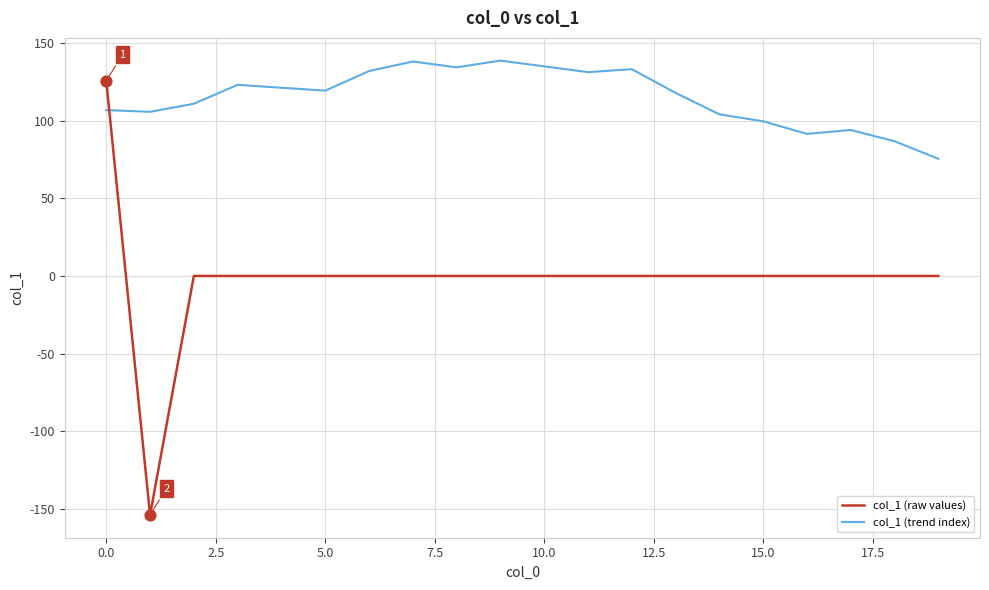

Which series has the largest total across all categories?

col_1 (trend index)